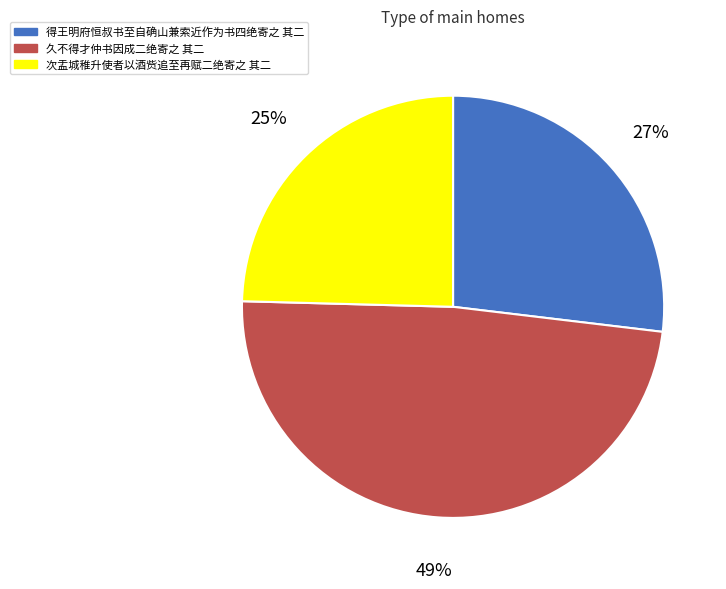

To the nearest percent, what portion does 得王明府恒叔书至自确山兼索近作为书四绝寄之 其二 represent?

27%